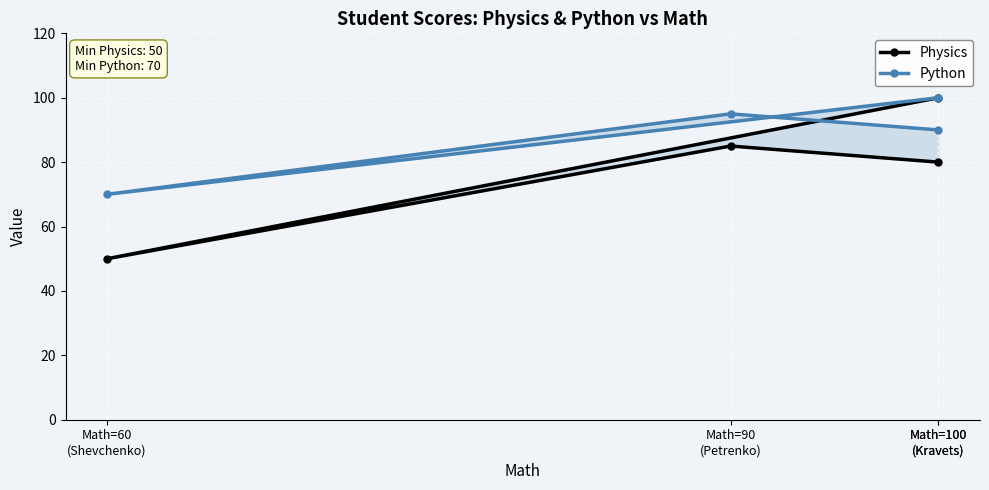

What is the difference between the highest and lowest values at Math=90
(Petrenko)?

10